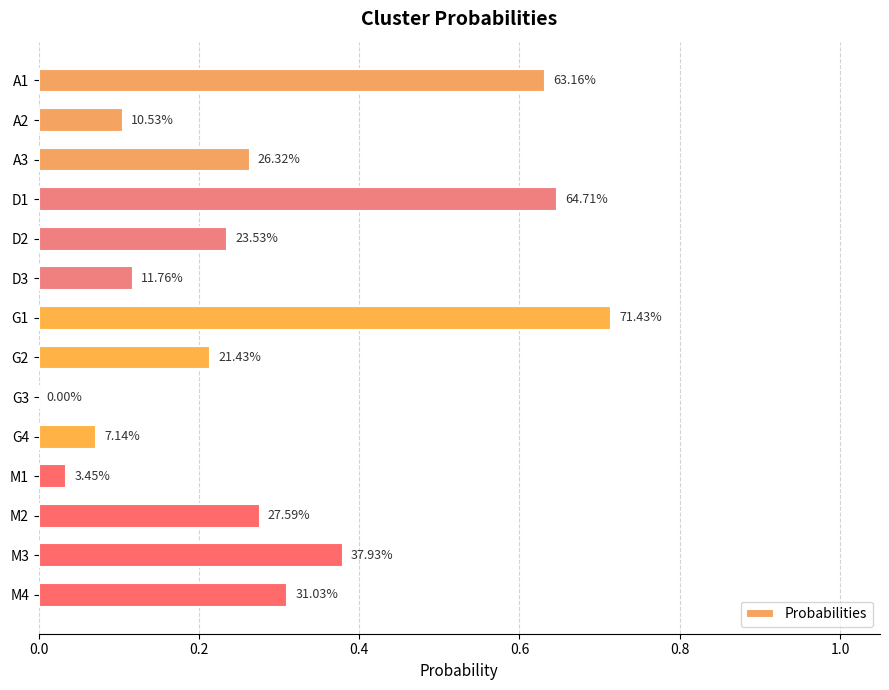

What is the greatest value displayed?

0.7